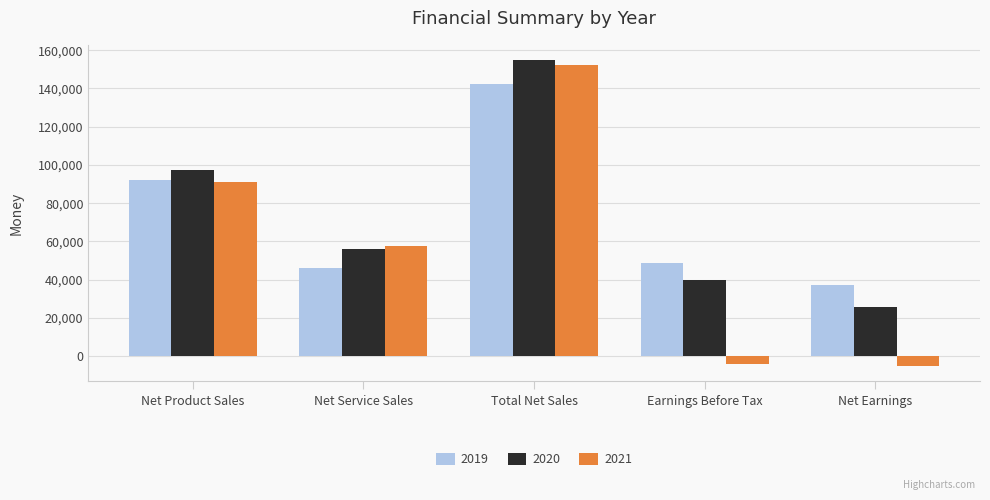

Which category has the highest value across all series?

Total Net Sales